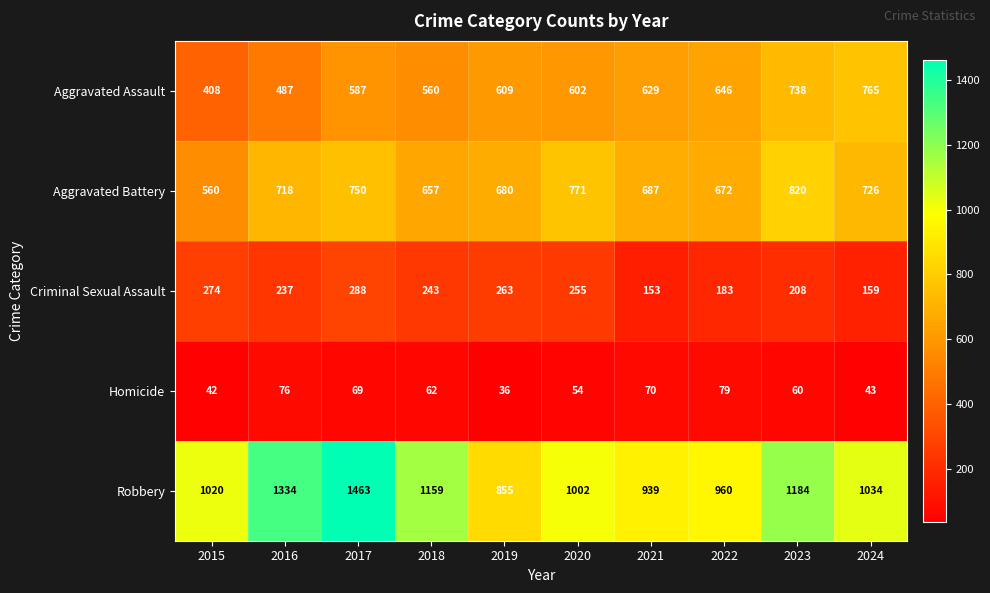

What is the difference between the second highest and second lowest values in the Criminal Sexual Assault series?

115